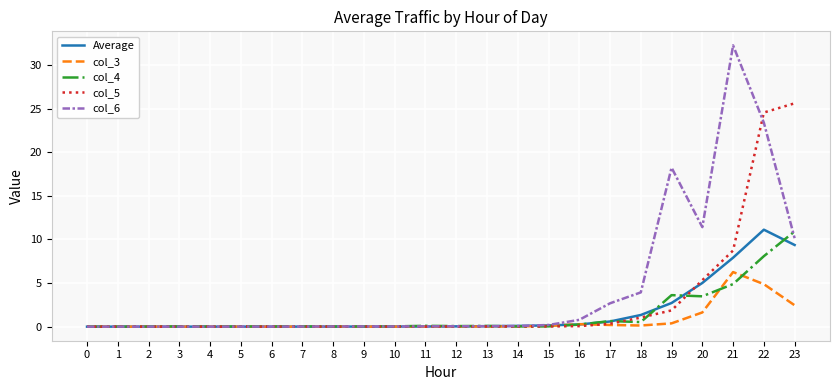

At which category does the chart reach its peak across all series?

21